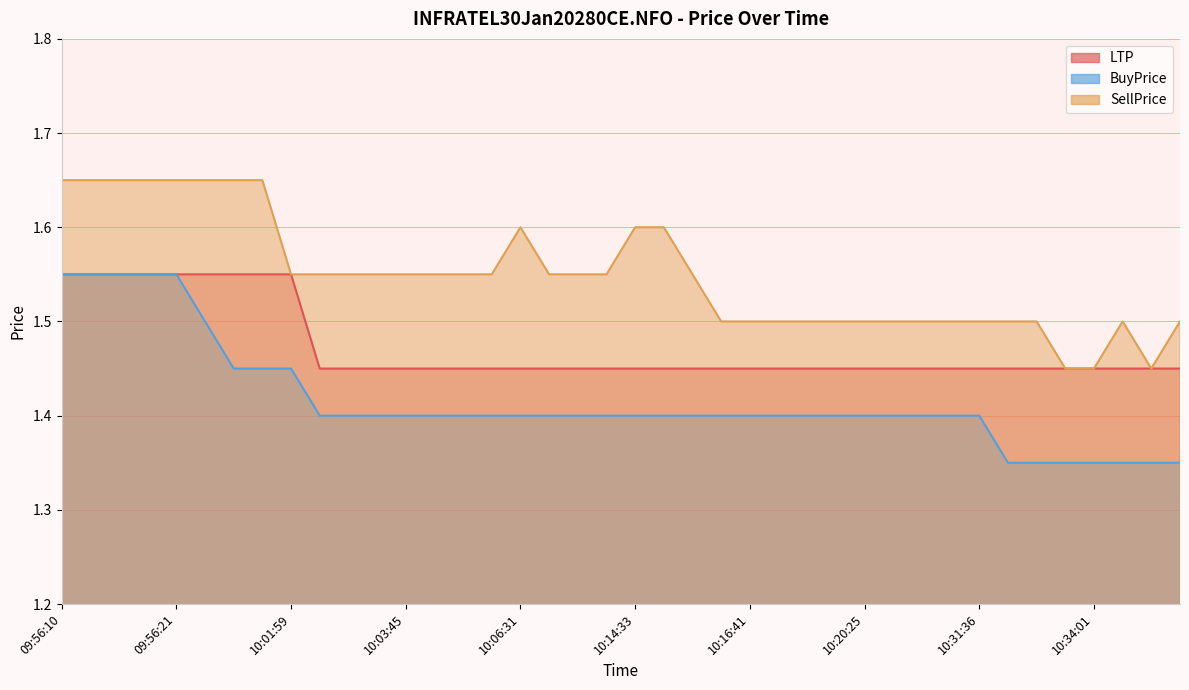

Reading right to left, what are all the values shown in this chart?

LTP: 1.4	1.4	1.4	1.4	1.4	1.4	1.4	1.4	1.4	1.4	1.4	1.4	1.4	1.4	1.4	1.4	1.4	1.4	1.4	1.4	1.4	1.4	1.4	1.4	1.4	1.4	1.4	1.4	1.4	1.4	1.4	1.6	1.6	1.6	1.6	1.6	1.6	1.6	1.6	1.6
BuyPrice: 1.4	1.4	1.4	1.4	1.4	1.4	1.4	1.4	1.4	1.4	1.4	1.4	1.4	1.4	1.4	1.4	1.4	1.4	1.4	1.4	1.4	1.4	1.4	1.4	1.4	1.4	1.4	1.4	1.4	1.4	1.4	1.4	1.4	1.4	1.5	1.6	1.6	1.6	1.6	1.6
SellPrice: 1.5	1.4	1.5	1.4	1.4	1.5	1.5	1.5	1.5	1.5	1.5	1.5	1.5	1.5	1.5	1.5	1.5	1.6	1.6	1.6	1.6	1.6	1.6	1.6	1.6	1.6	1.6	1.6	1.6	1.6	1.6	1.6	1.6	1.6	1.6	1.6	1.6	1.6	1.6	1.6